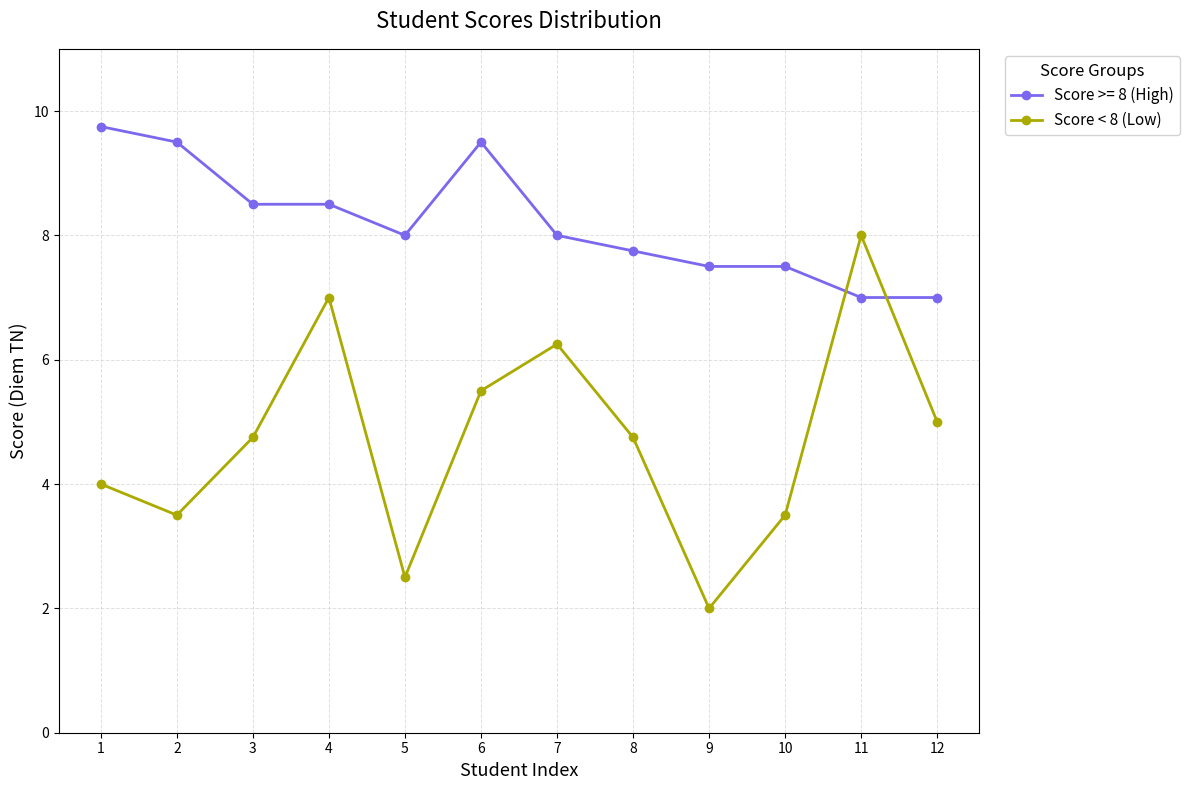

What is the sum of all Score < 8 (Low) values?

56.8